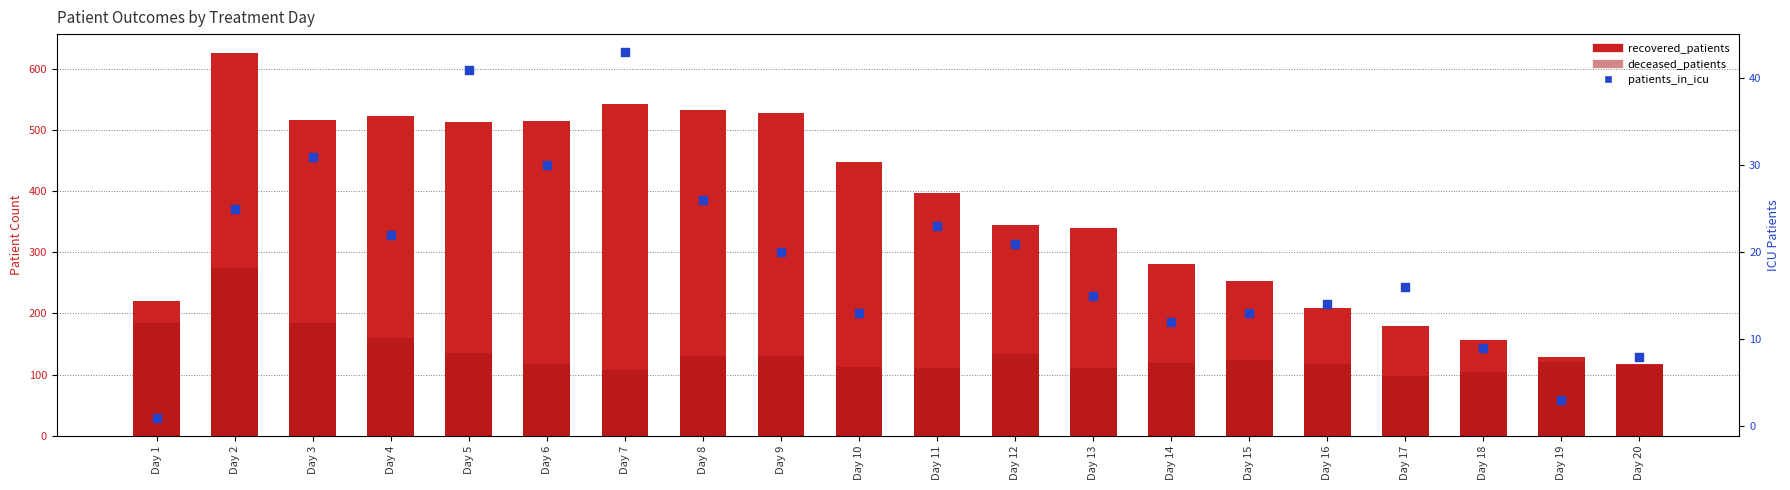

What are all the series names shown in the legend?

recovered_patients, deceased_patients, patients_in_icu